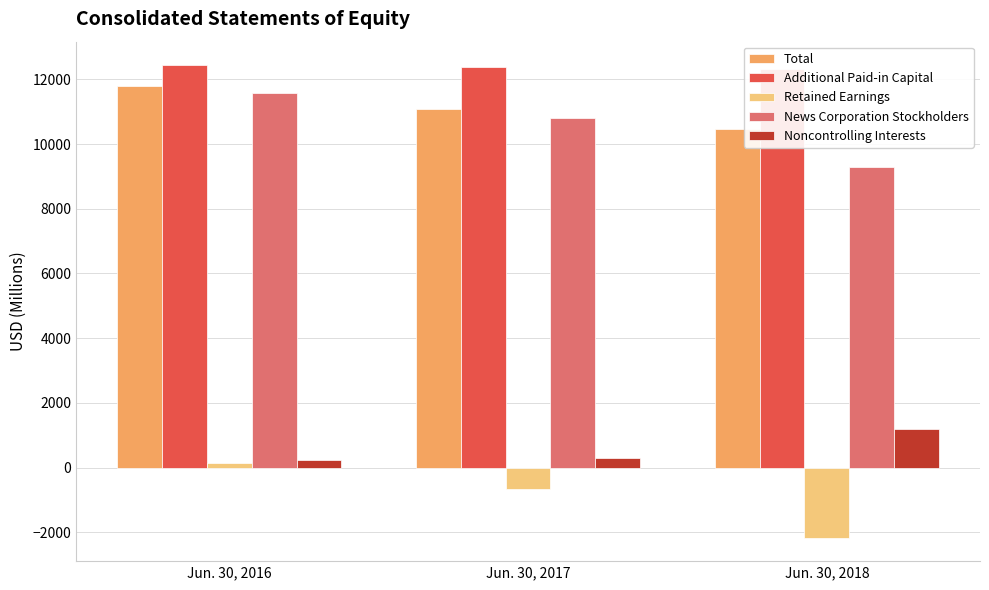

What are all the series names shown in the legend?

Total, Additional Paid-in Capital, Retained Earnings, News Corporation Stockholders, Noncontrolling Interests